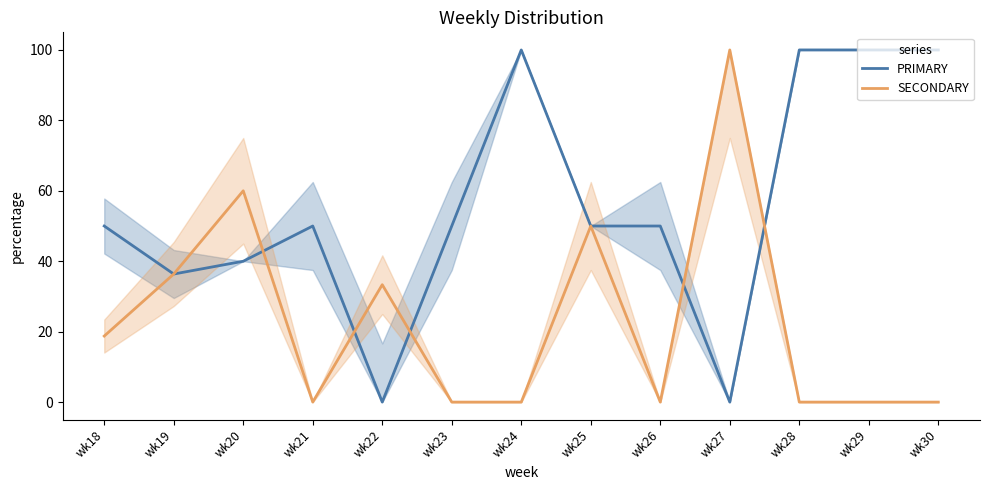

What is the sum of all PRIMARY values?

726.4